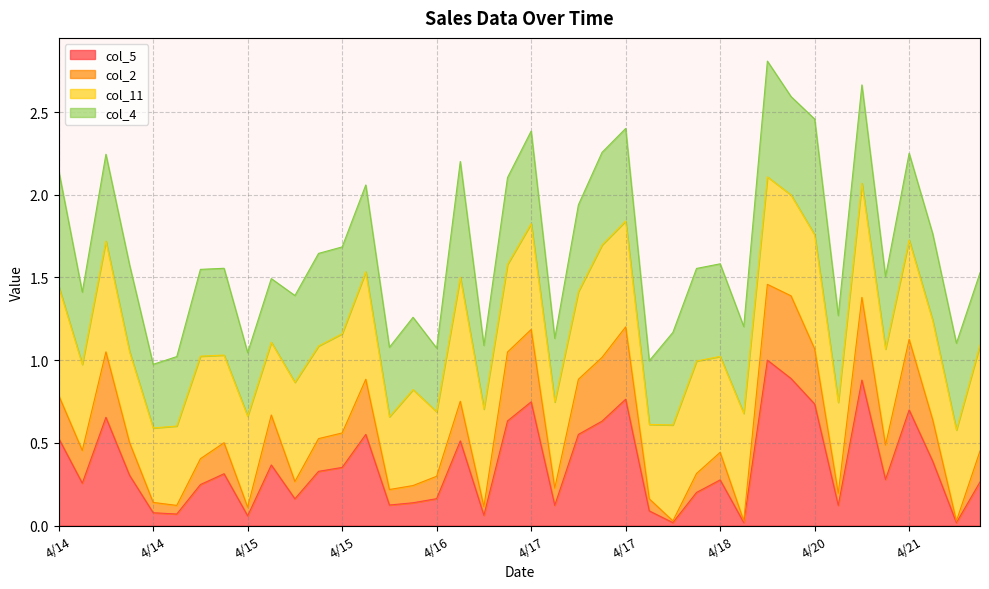

What is the value of the col_2 point at the 36th from the left?

0.2